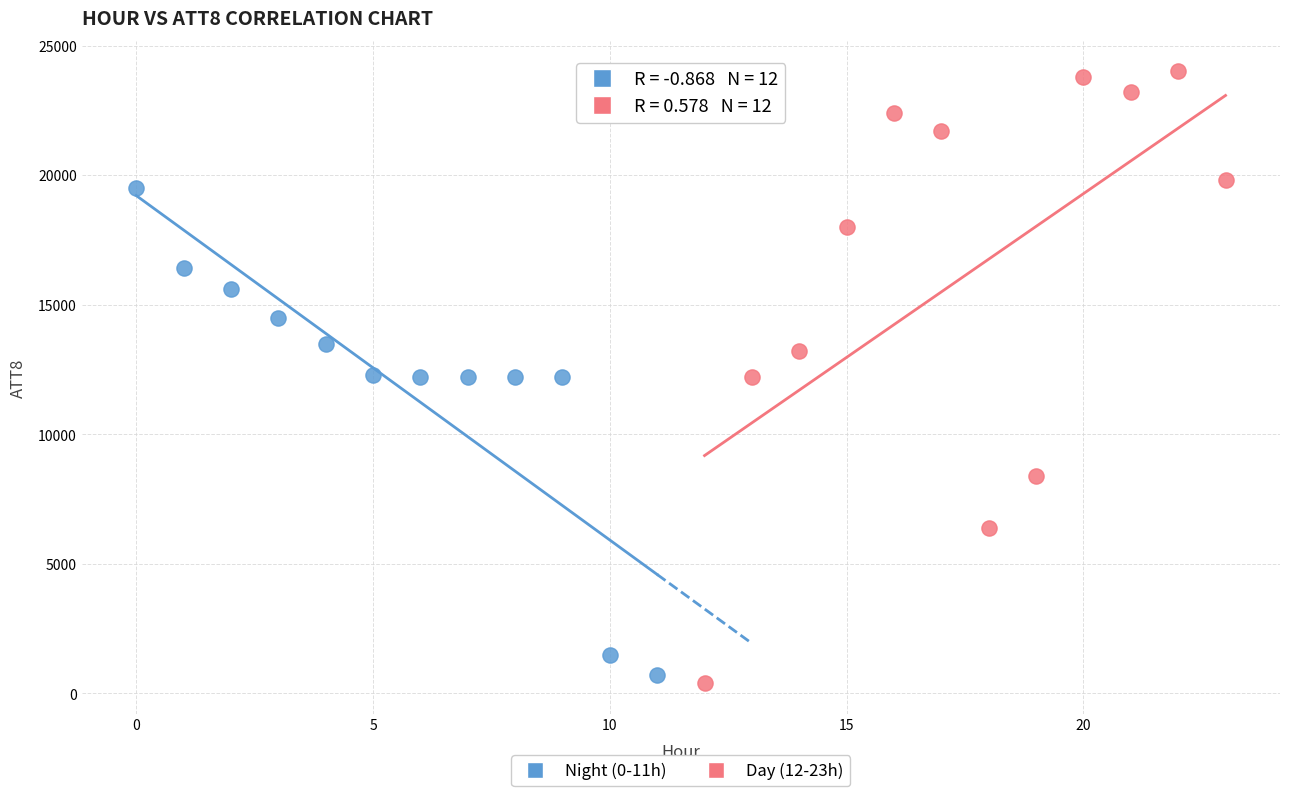

Which series has the widest spread of Y values?

Day (12-23h)